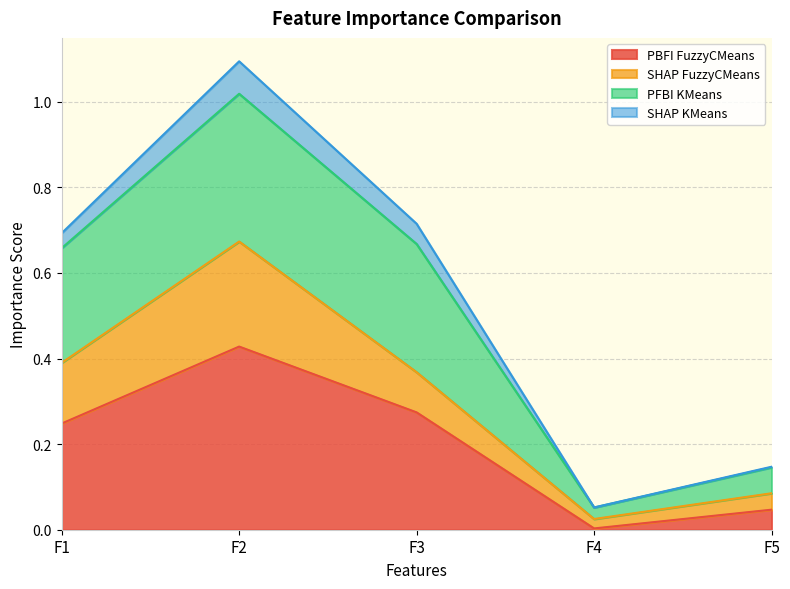

At which category does SHAP KMeans reach its first local valley?

F4